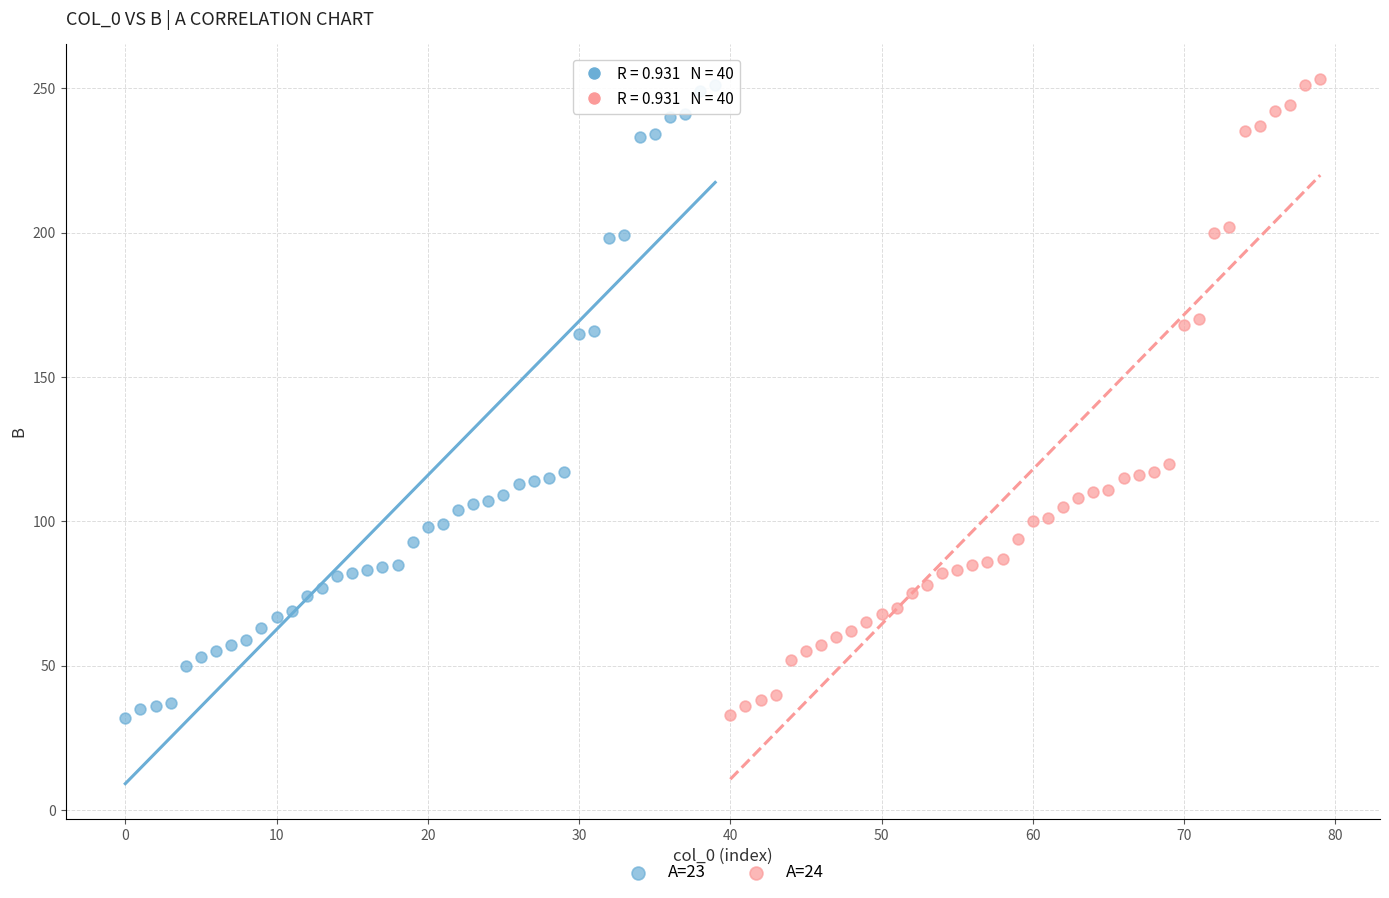

What are all the series names shown in the legend?

A=23, A=24